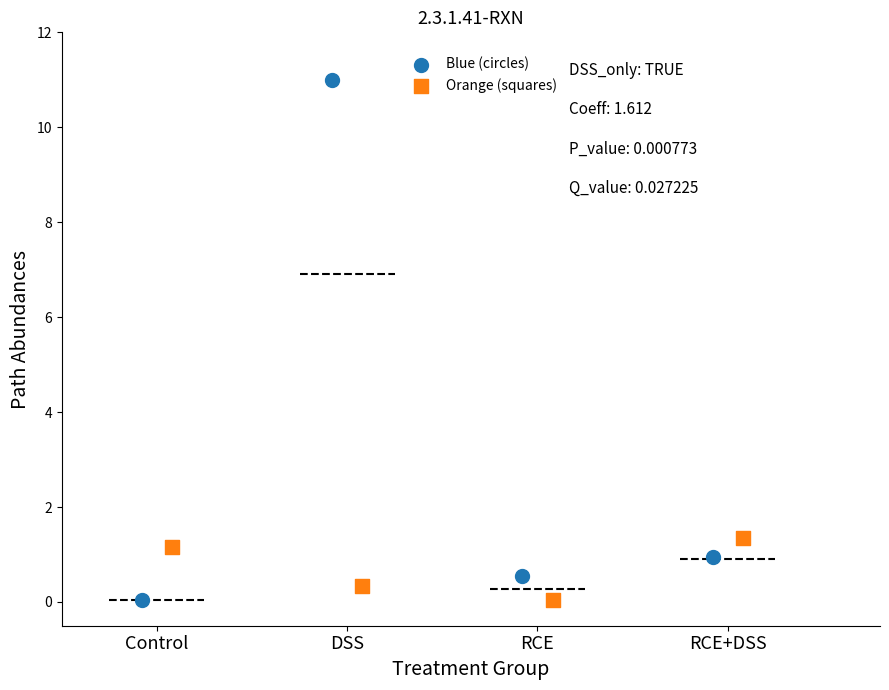

Which series has the largest Y range (max minus min)?

Blue (circles)